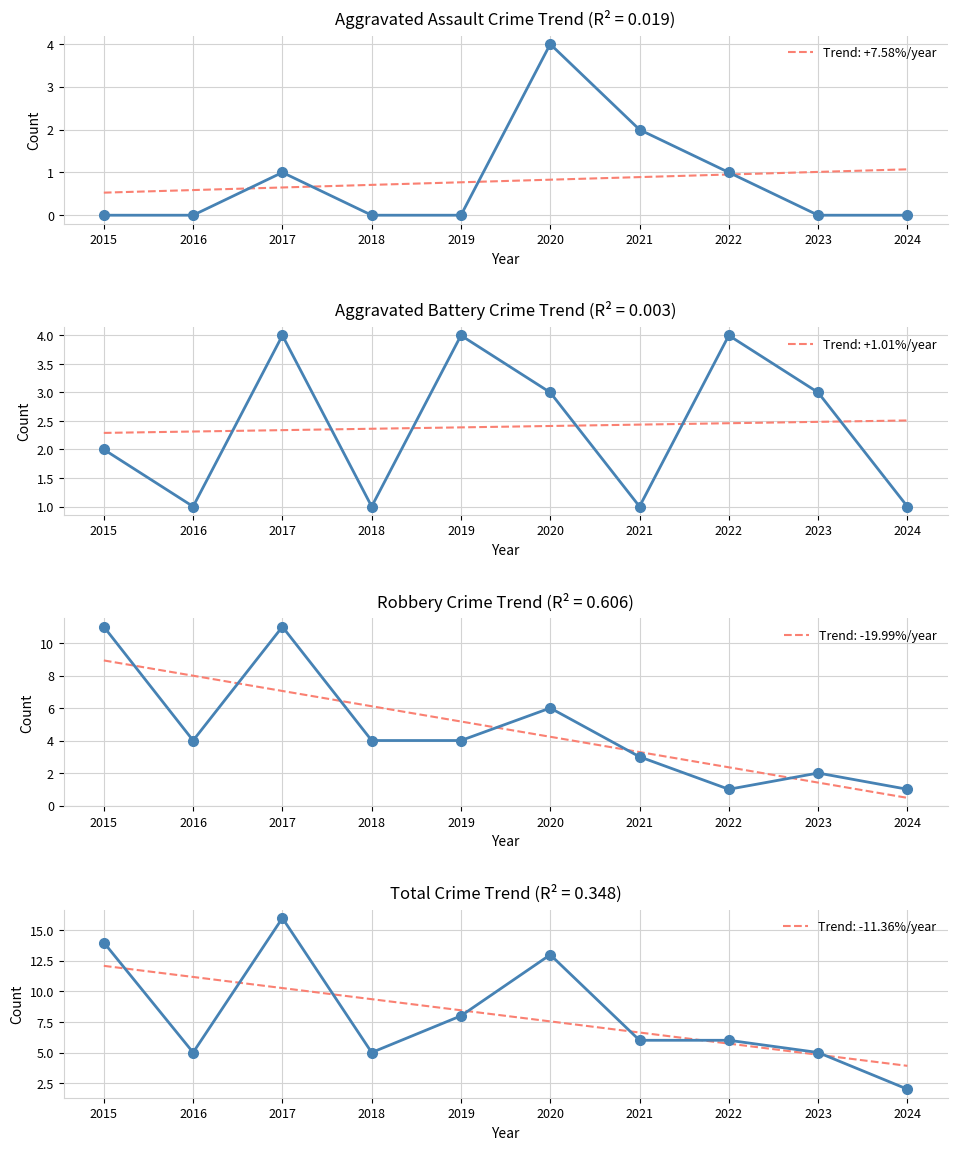

Where does the Total series first go above 6?

2015